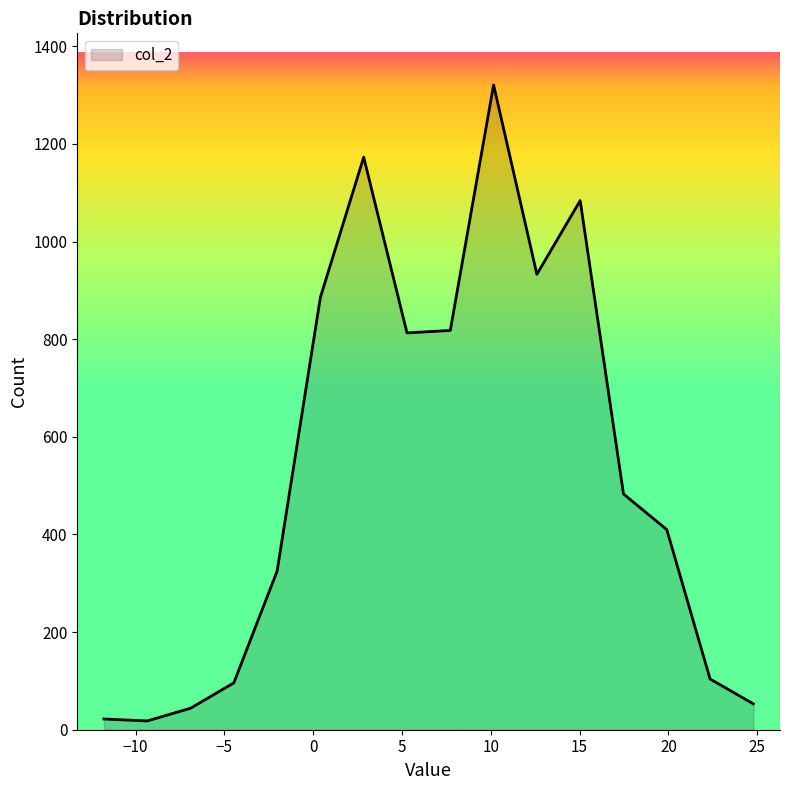

How many interior local peaks (higher than both neighbors) does the data have?

3